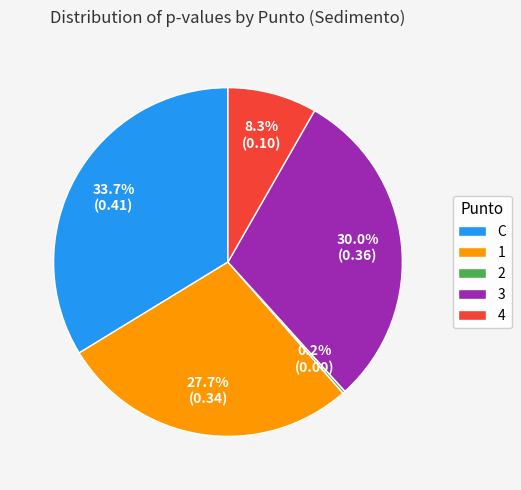

Which category has the biggest portion of the pie?

C